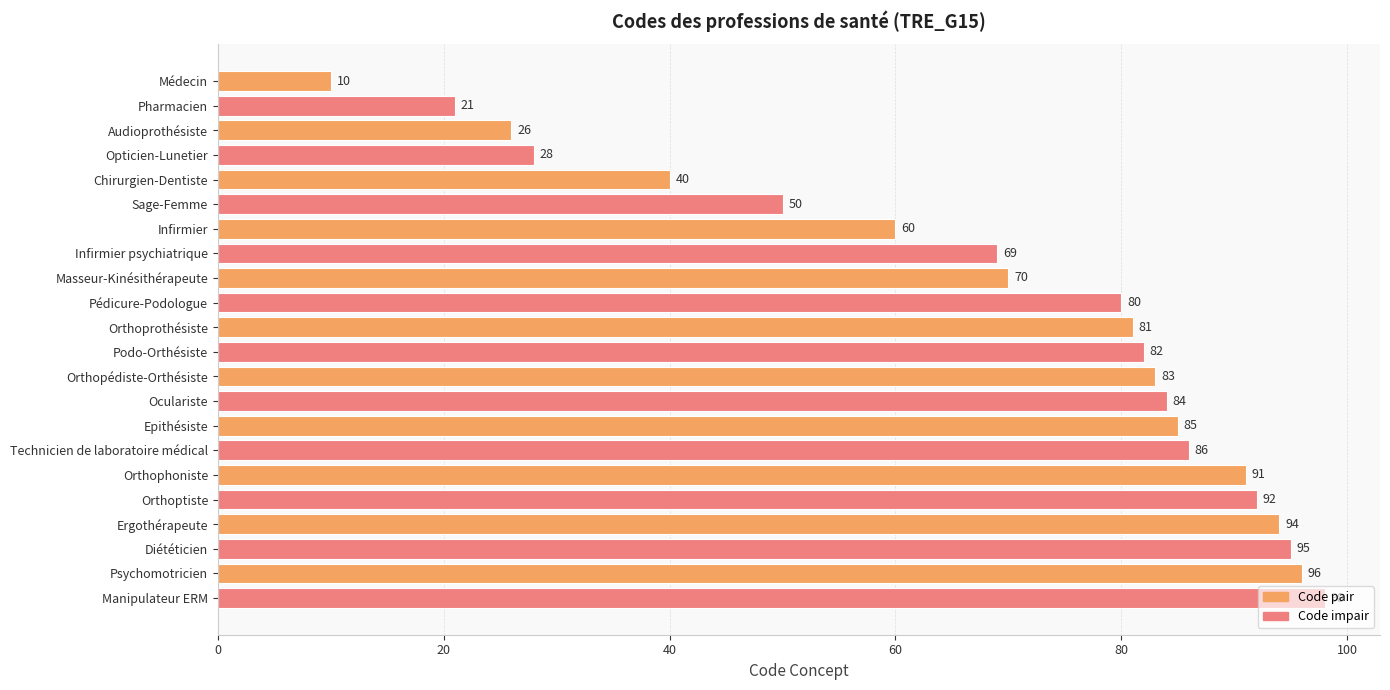

How many bars are there in total?

22